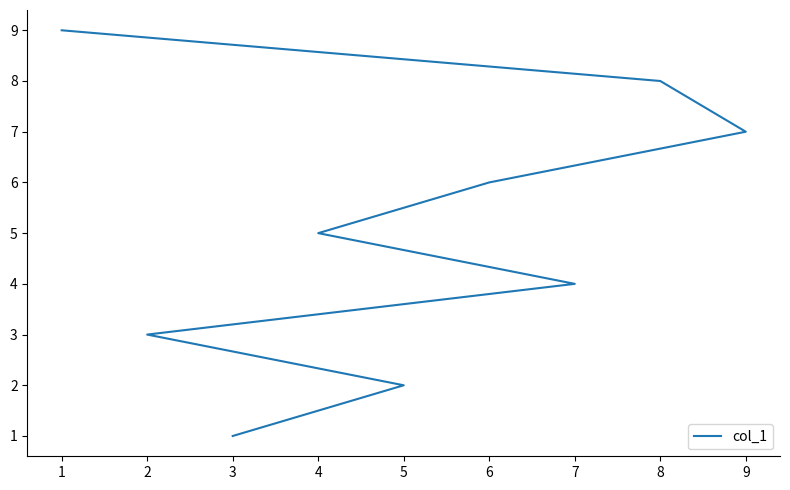

What is the difference between the second highest and minimum values?

7